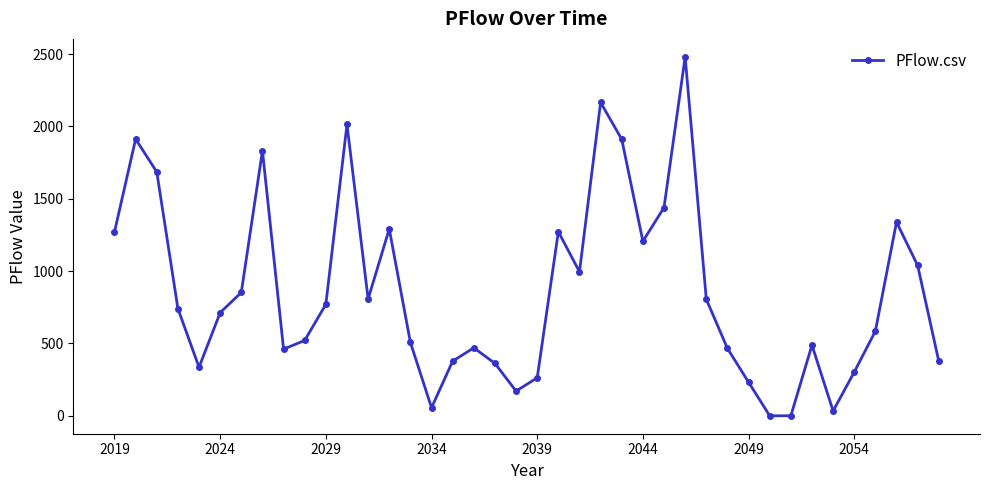

How many distinct data groups are displayed?

1